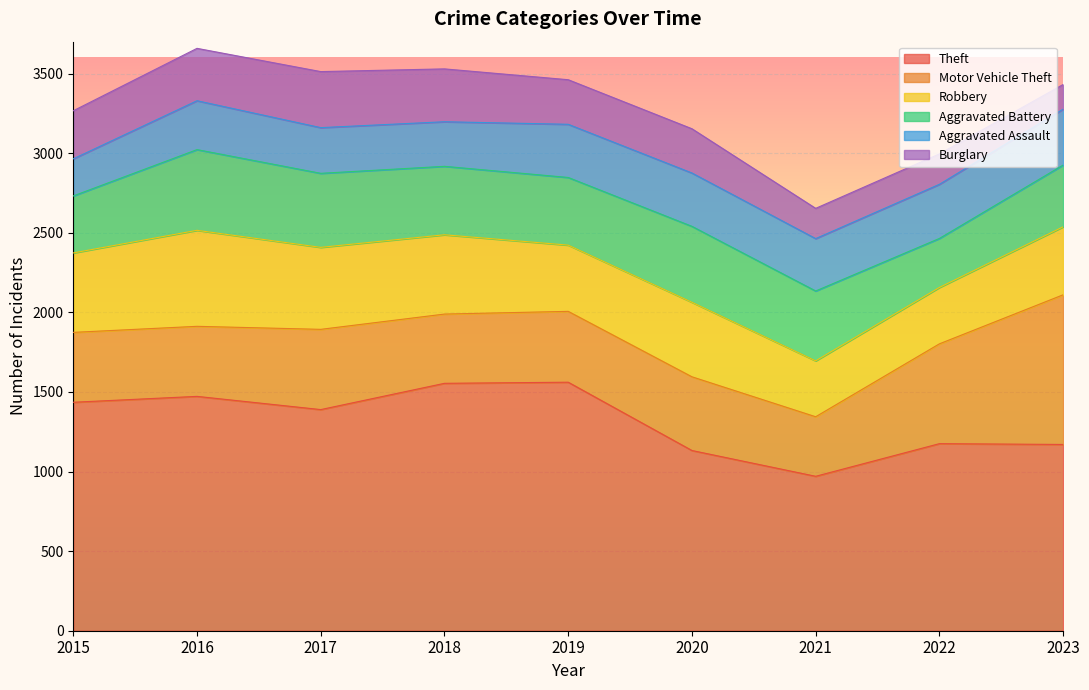

What is the value of the Aggravated Battery point at the 5th from the left?

425